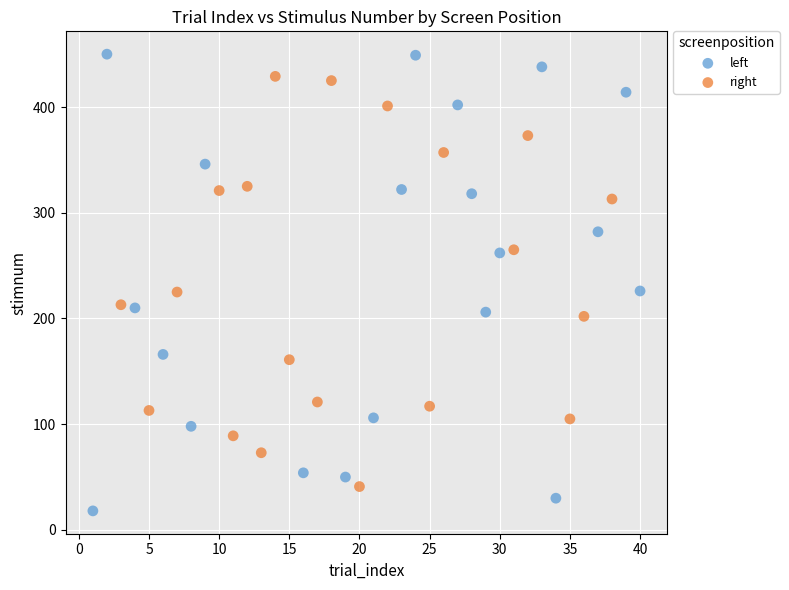

Which series reaches the maximum Y coordinate?

left